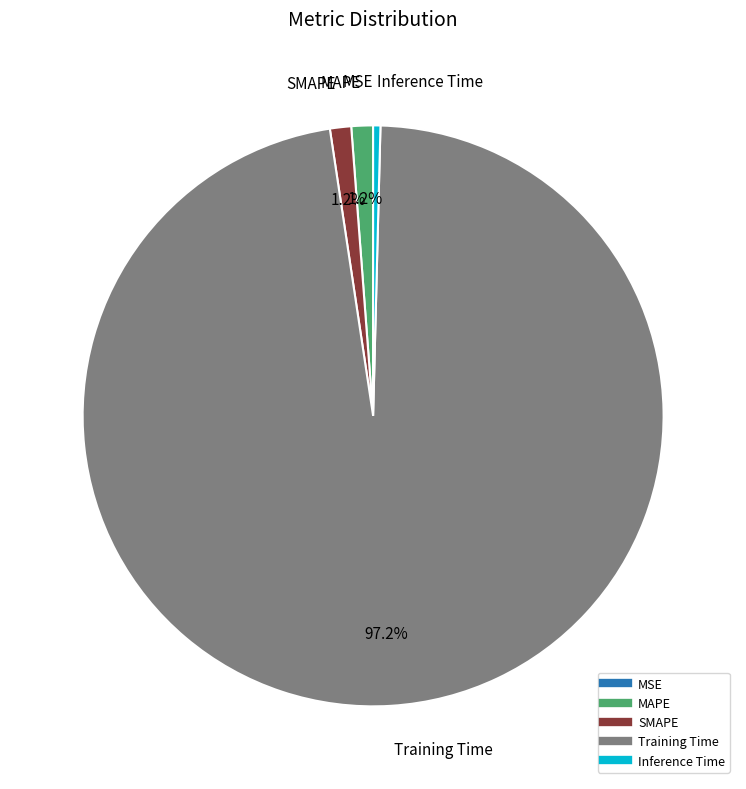

To the nearest percent, what is the difference between the largest and smallest slice percentages?

97%